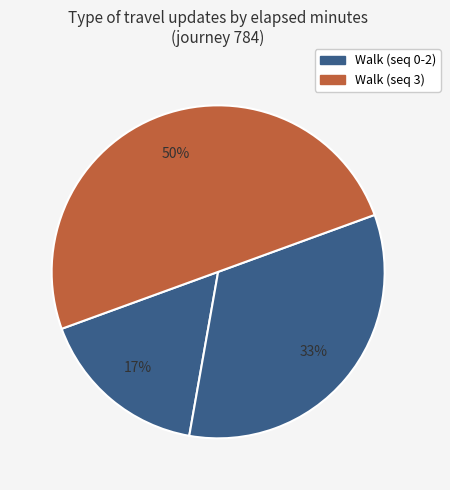

Count the number of slices in the pie.

4